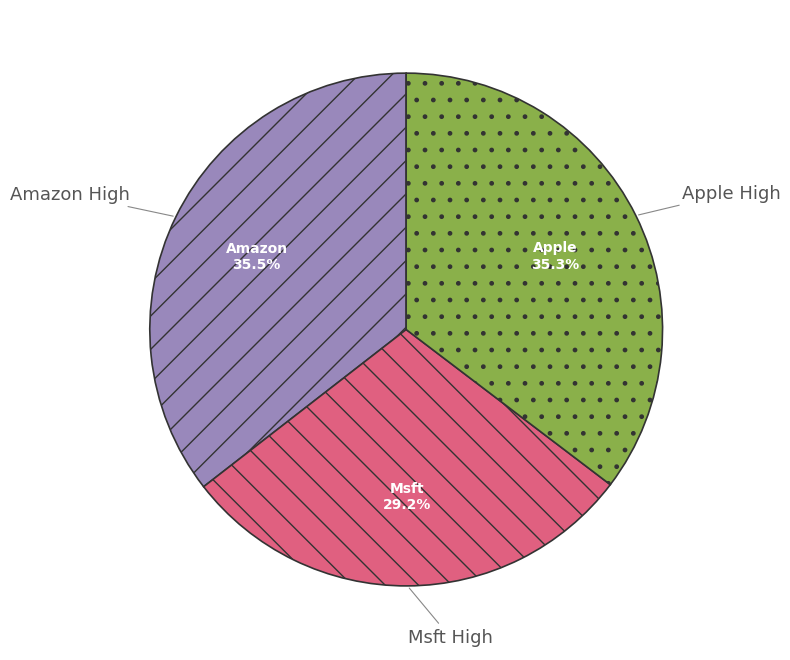

Is there a majority slice in this chart?

No